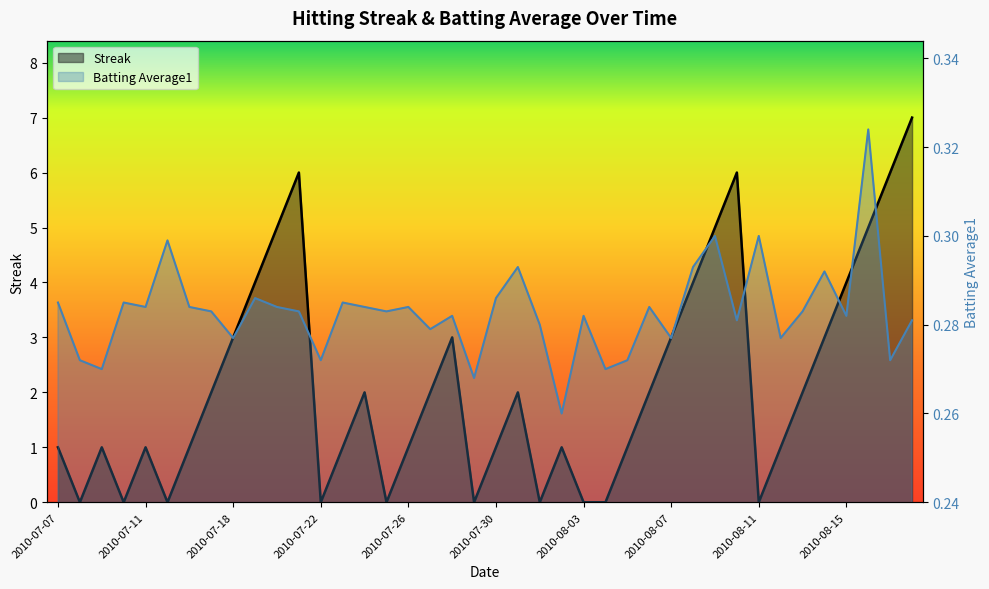

In Streak, how many points are lower than both neighbors (excluding endpoints)?

8